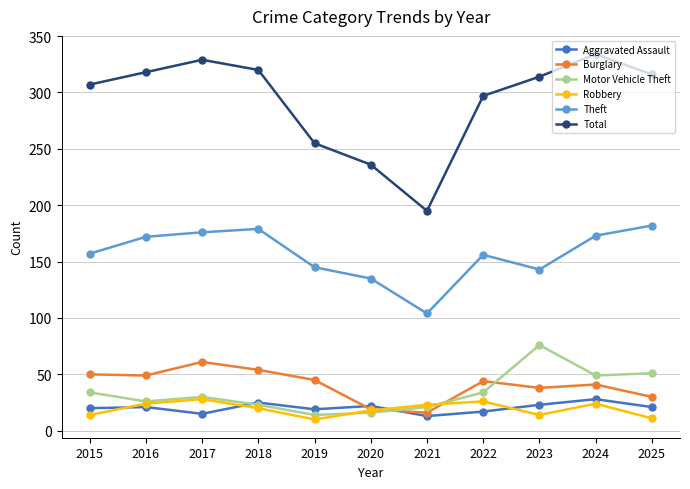

The Theft series shows 104 at 2021. True or false?

True